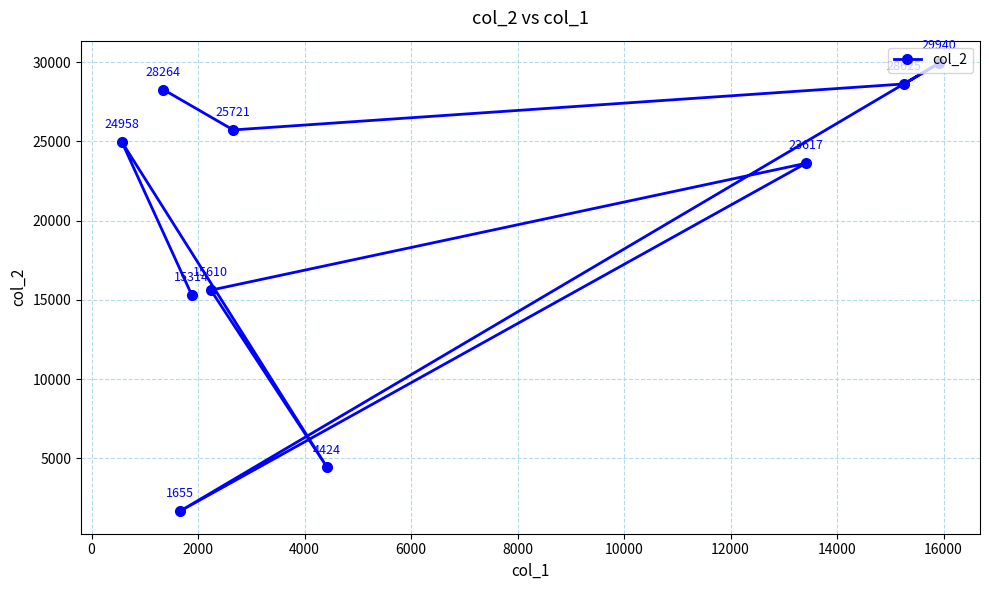

What is the value of the 8th point from the left?

23617